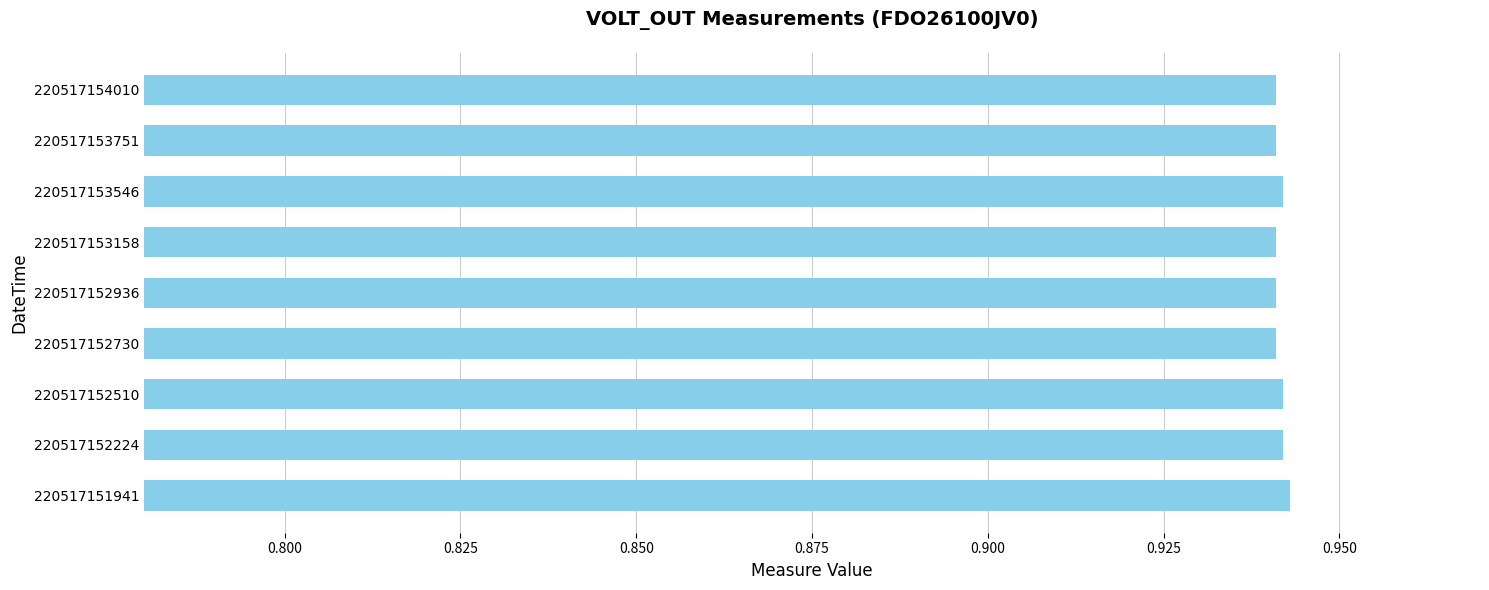

Count the values in the range 0 to 1.

9